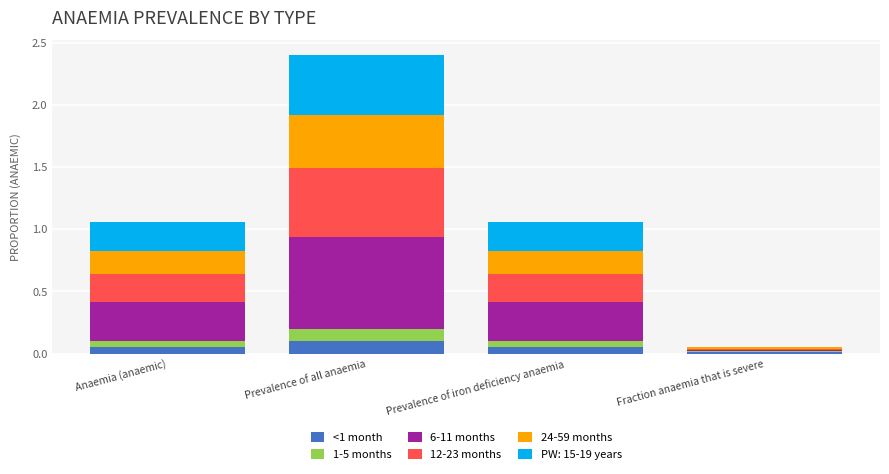

What is the average value of the <1 month series?

0.1